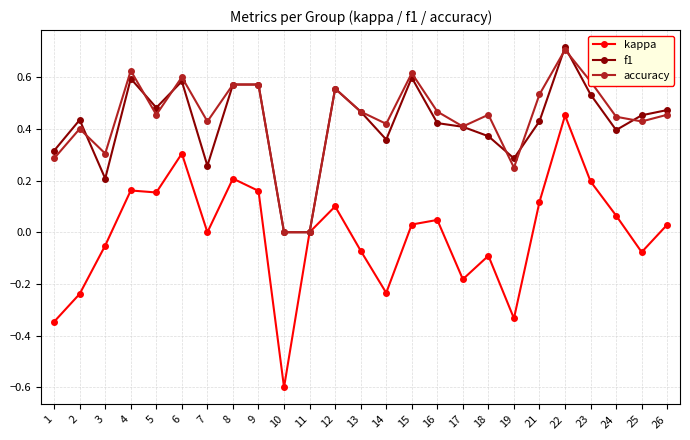

True or false: kappa has more than 1 points higher than both neighbors.

True